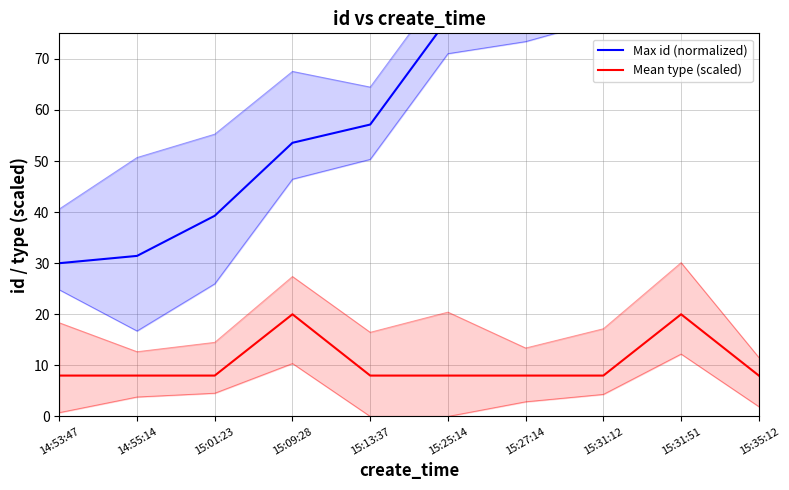

True or false: Mean type (scaled) and Max id (normalized) cross at least once.

False